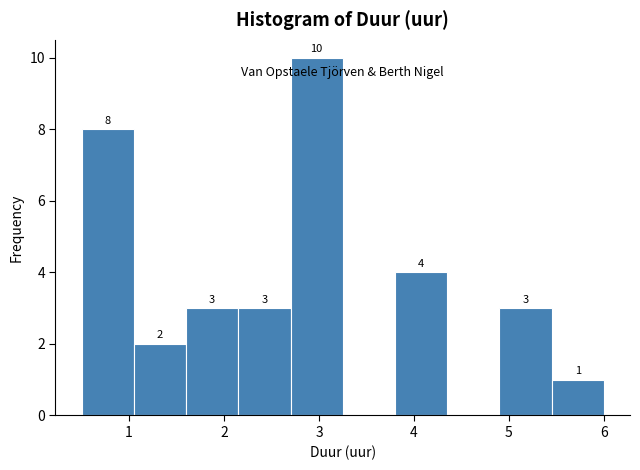

Which range on the x-axis has the tallest bar?

2.70 to 3.25